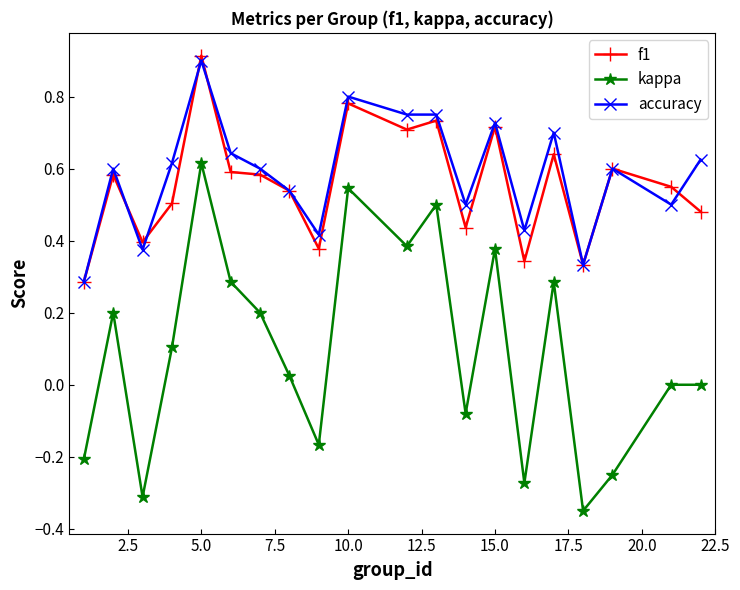

True or false: kappa has more than 0 interior local peaks.

True